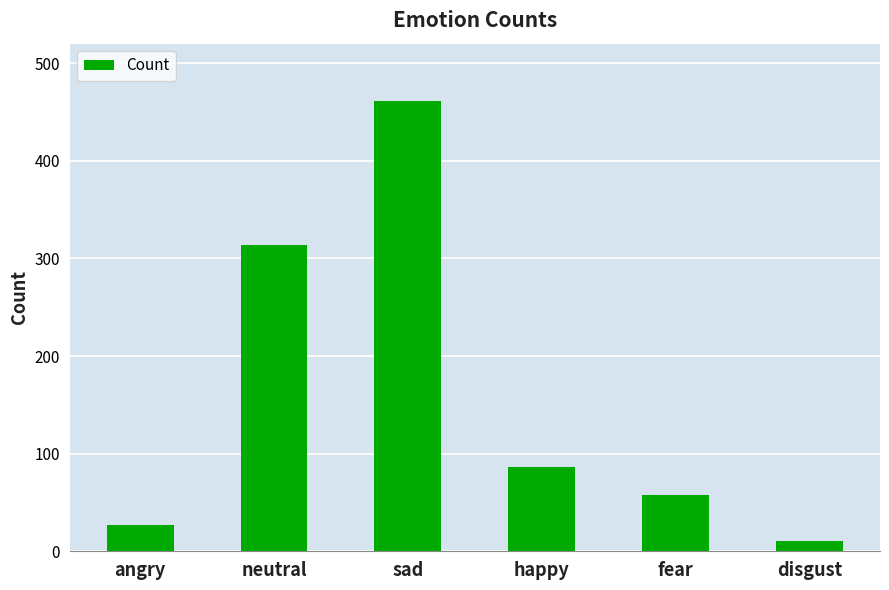

True or false: the data shows 214 at sad.

False